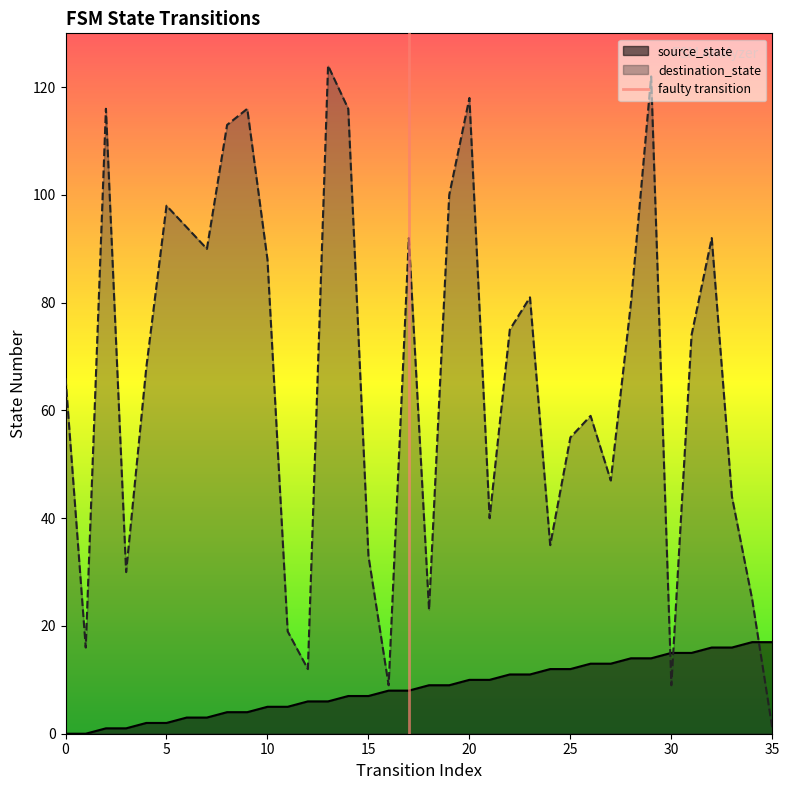

Which series has the widest spread of values?

destination_state